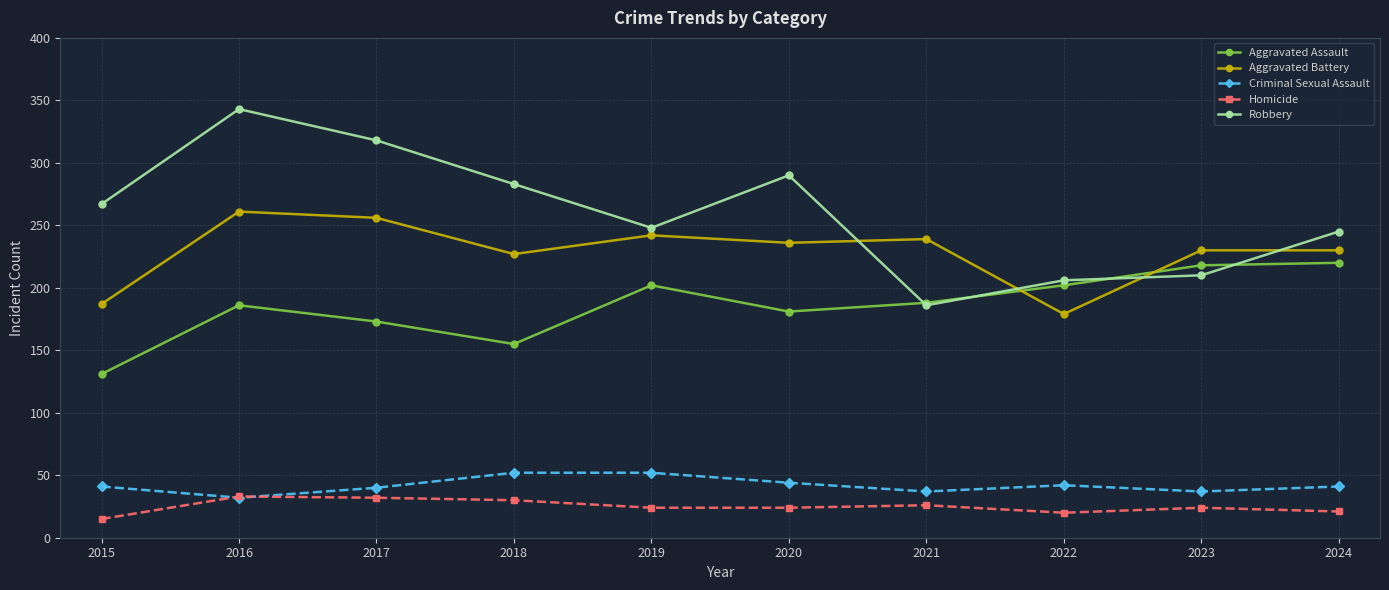

Count the number of categories in the chart.

10